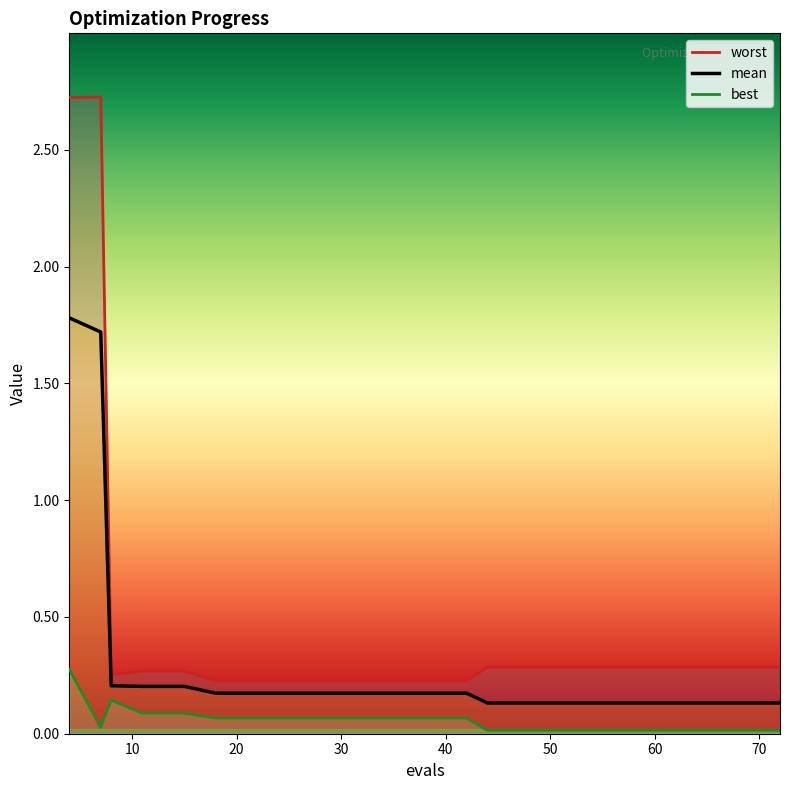

List the series in order of their overall mean, lowest first.

best, mean, worst